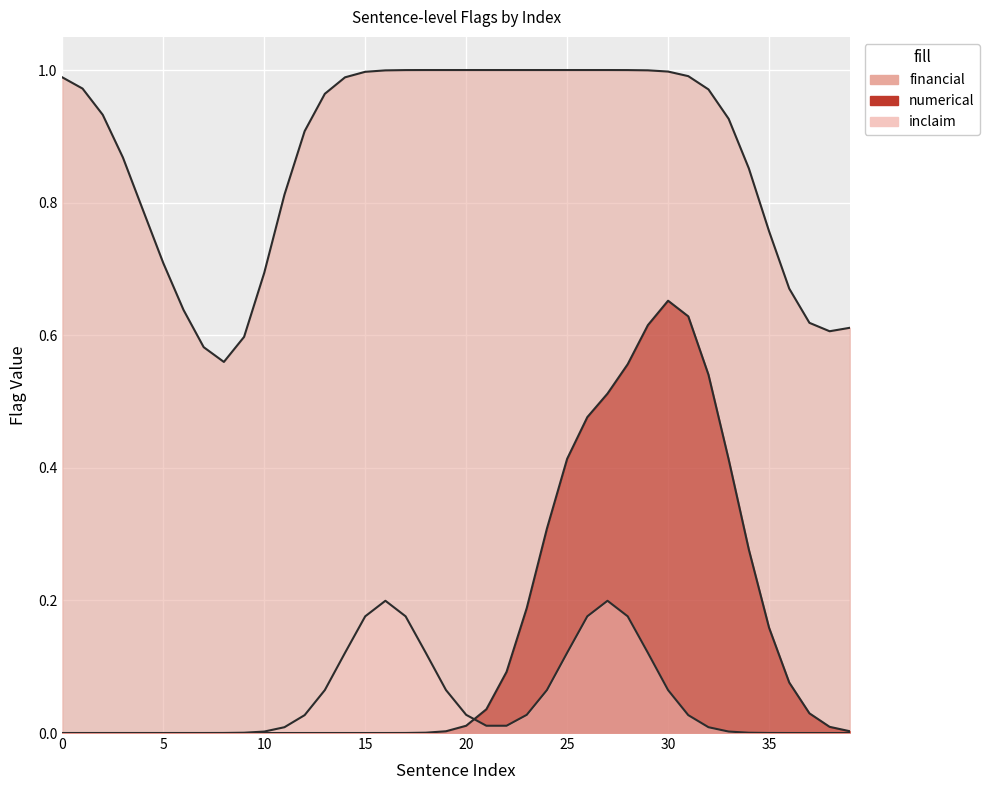

Where is the first local maximum for inclaim?

16